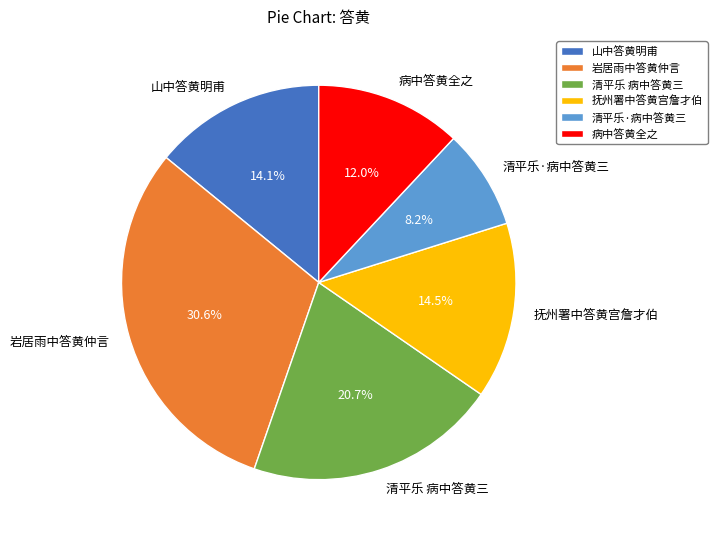

True or false: 山中答黄明甫 accounts for 14% of the total.

True